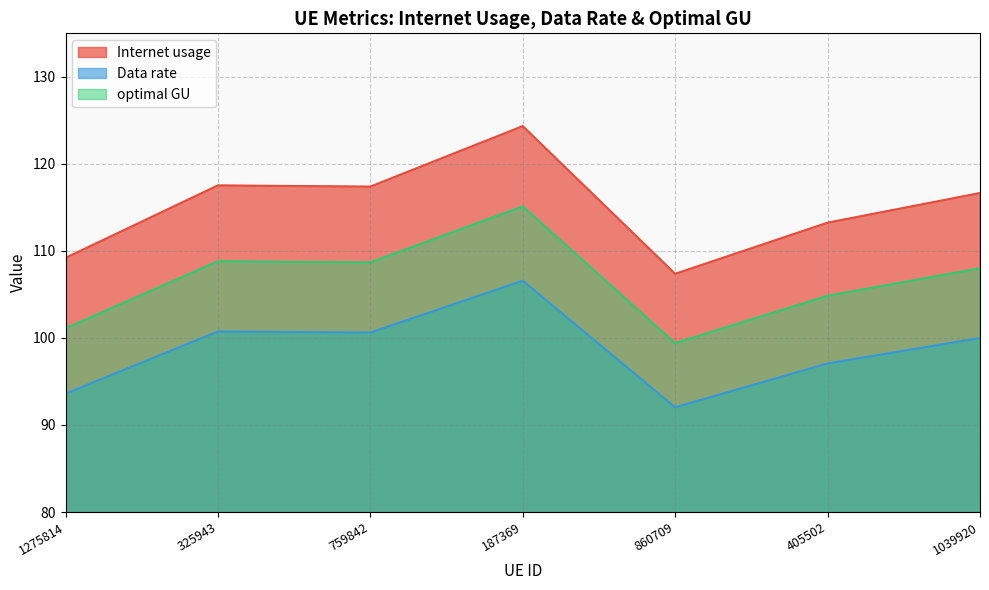

Does the chart display data point markers on the line(s)?

No